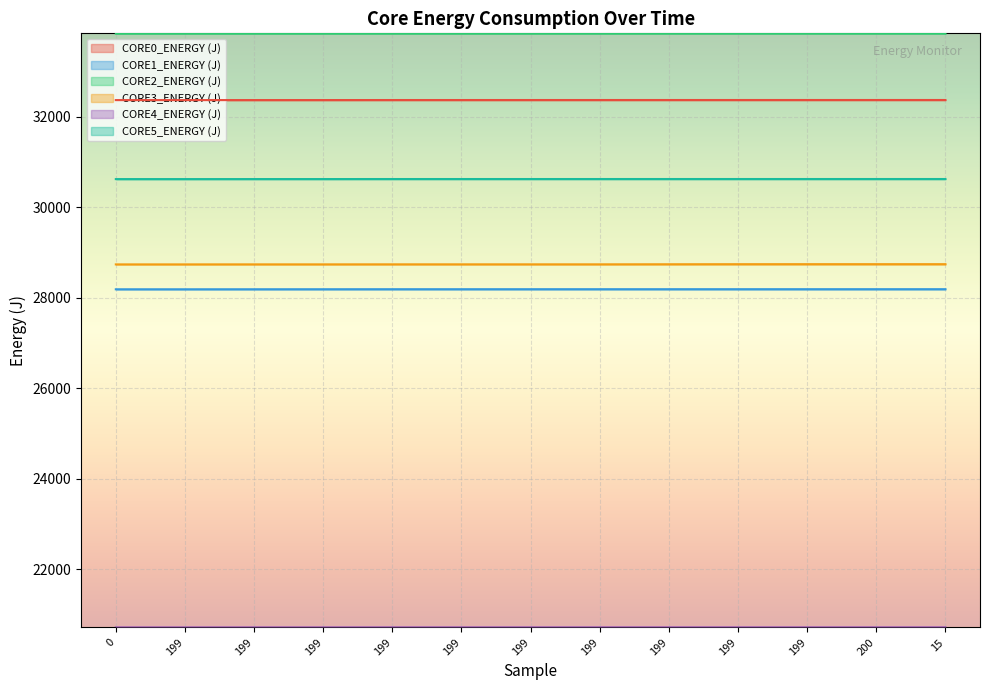

At how many categories does at least one series exceed 32384?

13